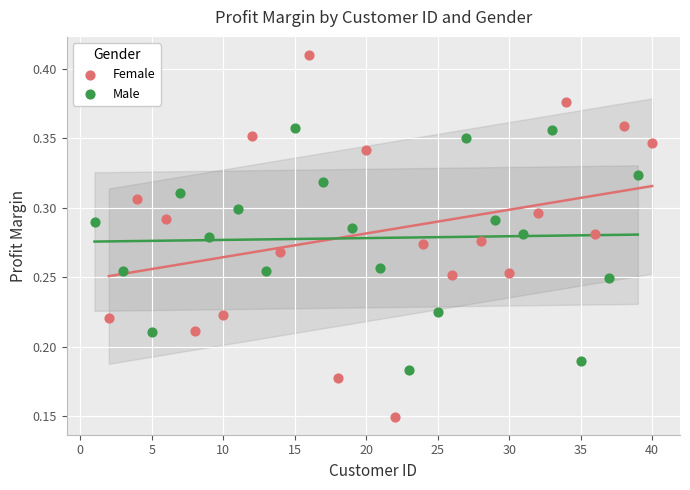

What are all the series names shown in the legend?

Female, Male